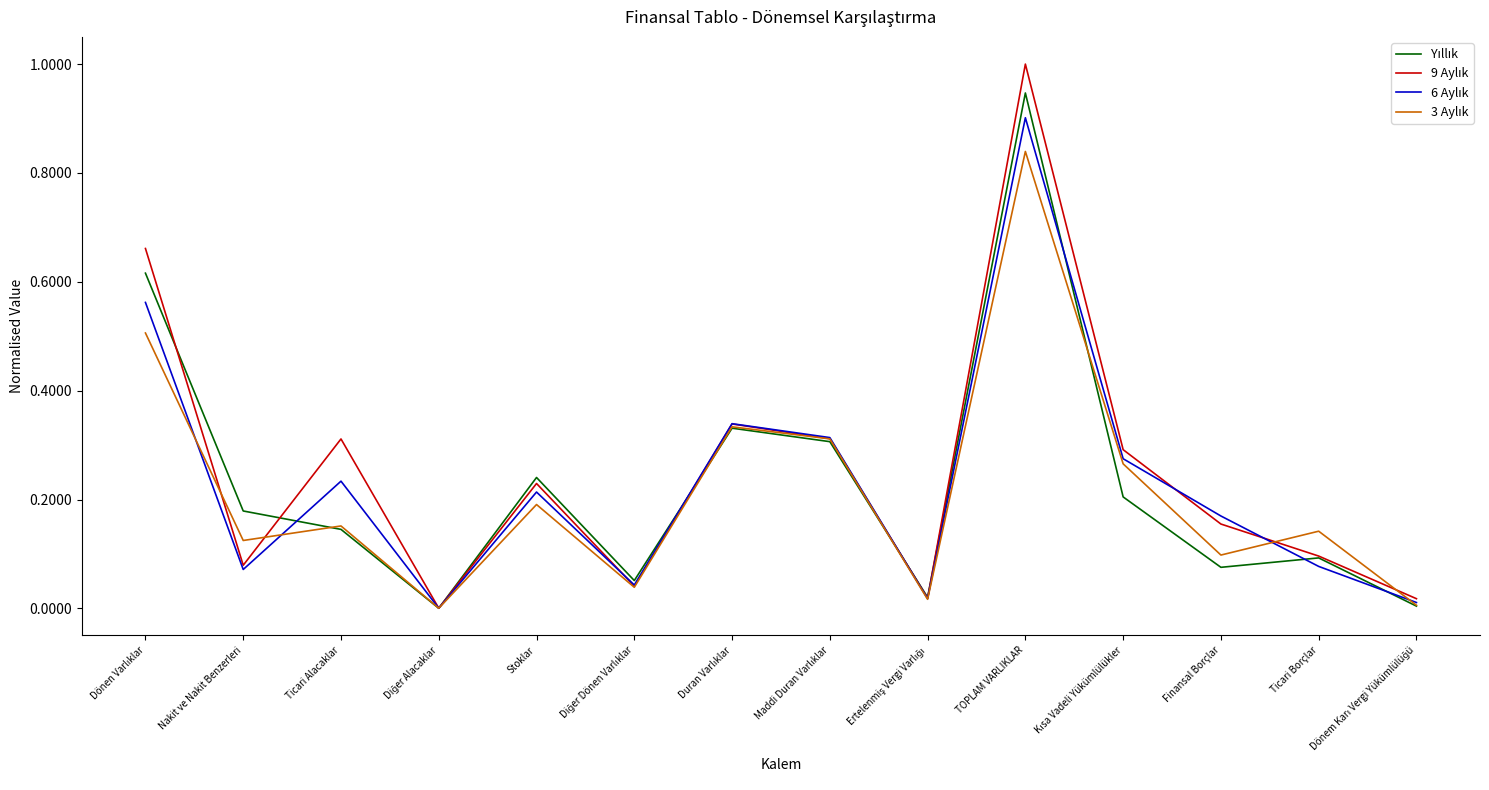

What is the maximum value shown in the chart?

1.0